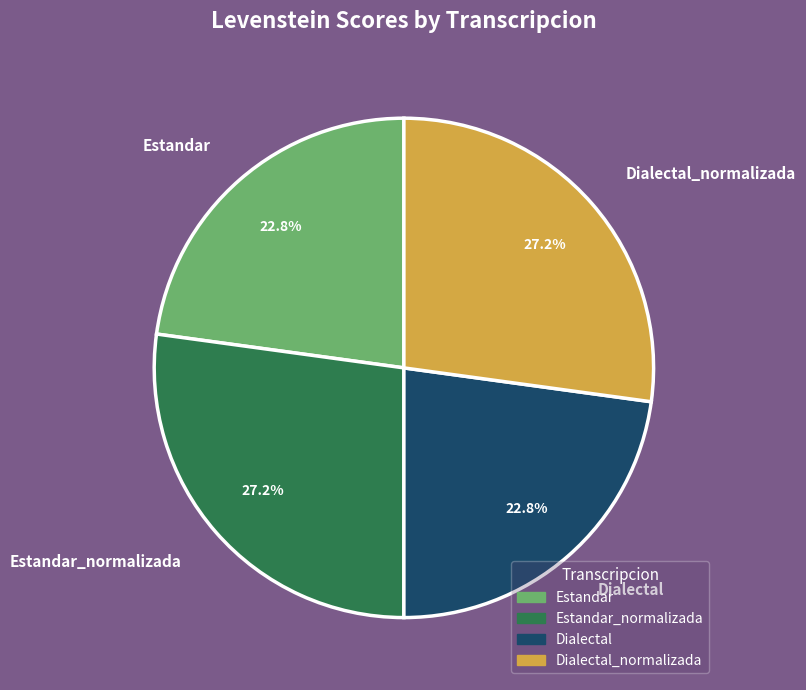

What percentage do Estandar_normalizada and Dialectal together represent?

50.0%